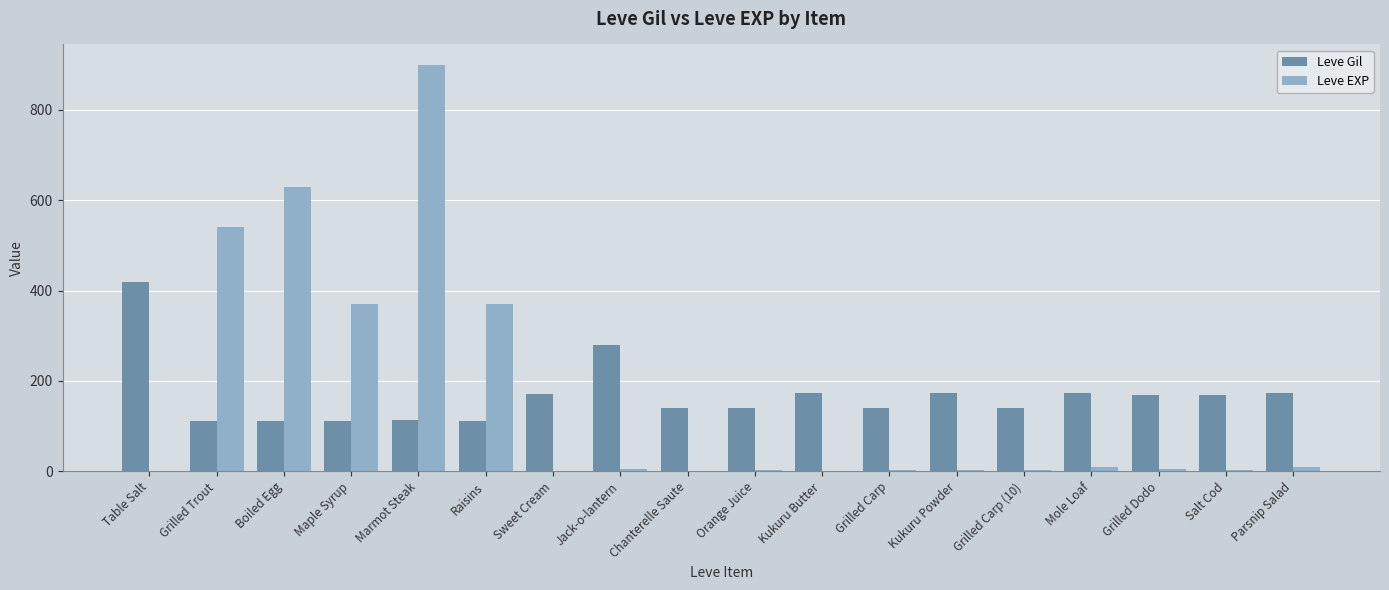

Is it true that Leve Gil equals 169 at Grilled Dodo?

True